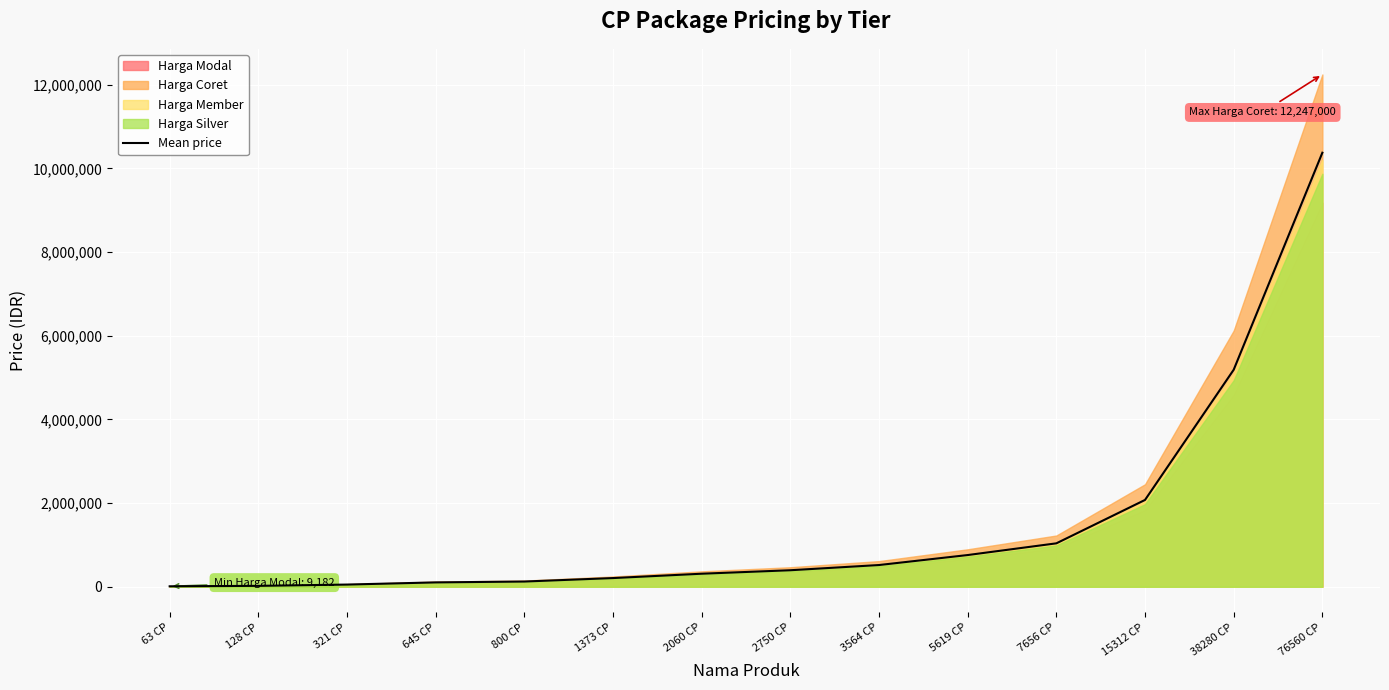

Count the number of values greater than 394480.

7